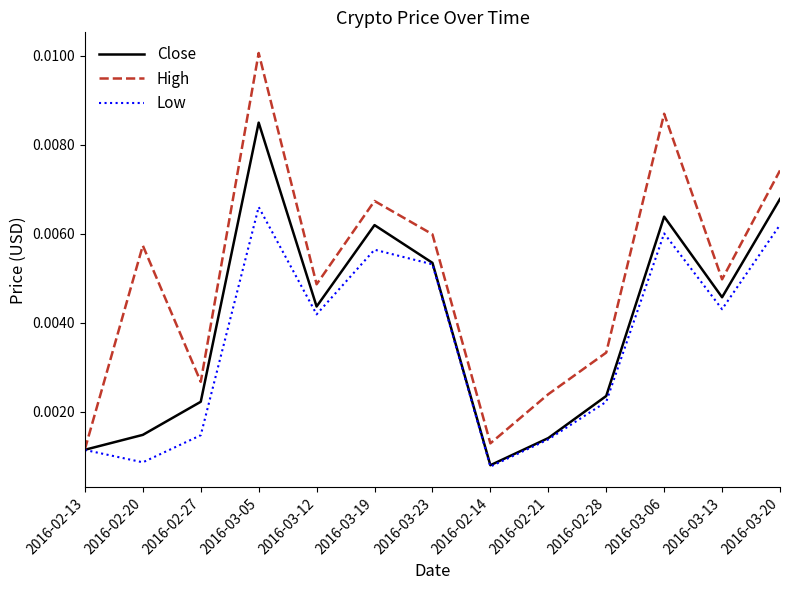

Is the value of Low at 2016-02-27 greater than the value of High at 2016-02-13?

Yes